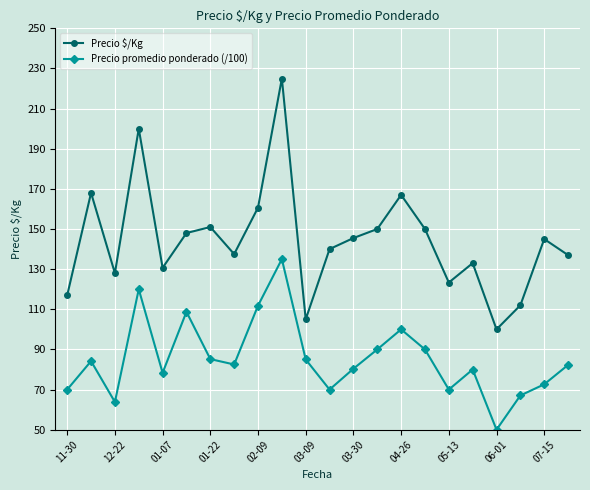

In Precio $/Kg, how many points are higher than both neighbors (excluding endpoints)?

7